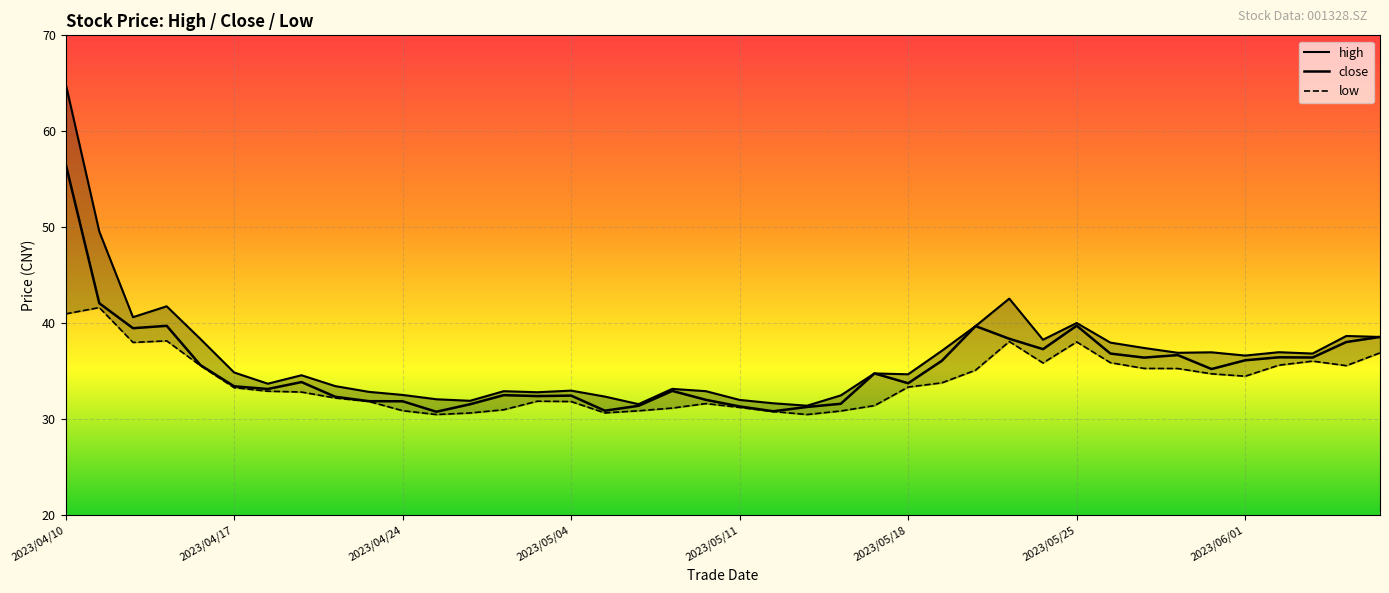

At which label does high first exceed 34?

2023/04/10